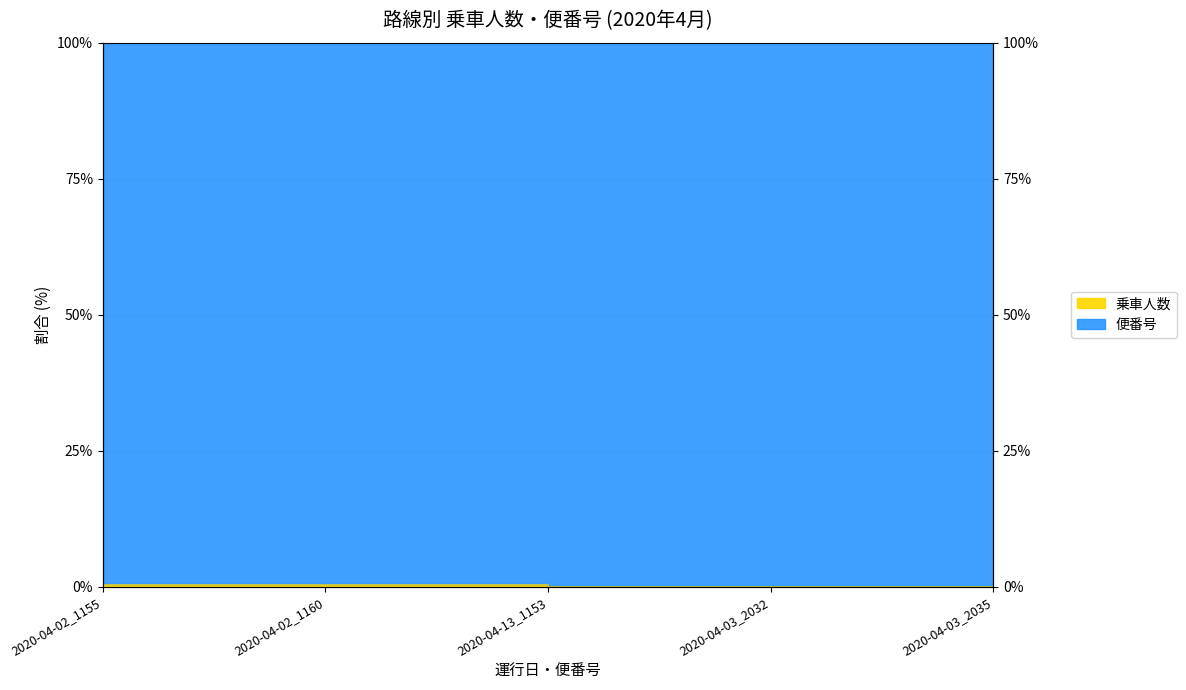

List the labels in order of value, smallest first.

2020-04-13_1153, 2020-04-03_2035, 2020-04-03_2032, 2020-04-02_1160, 2020-04-02_1155